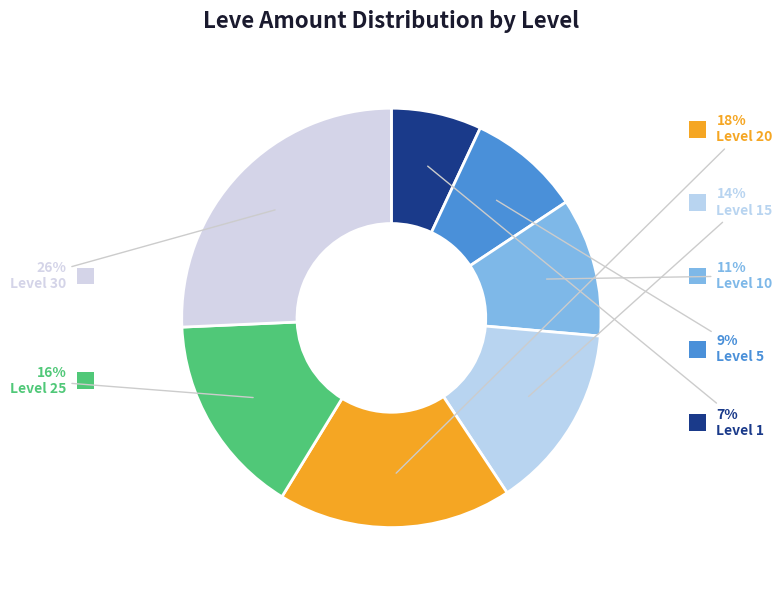

Which slice is the smallest?

Level 1